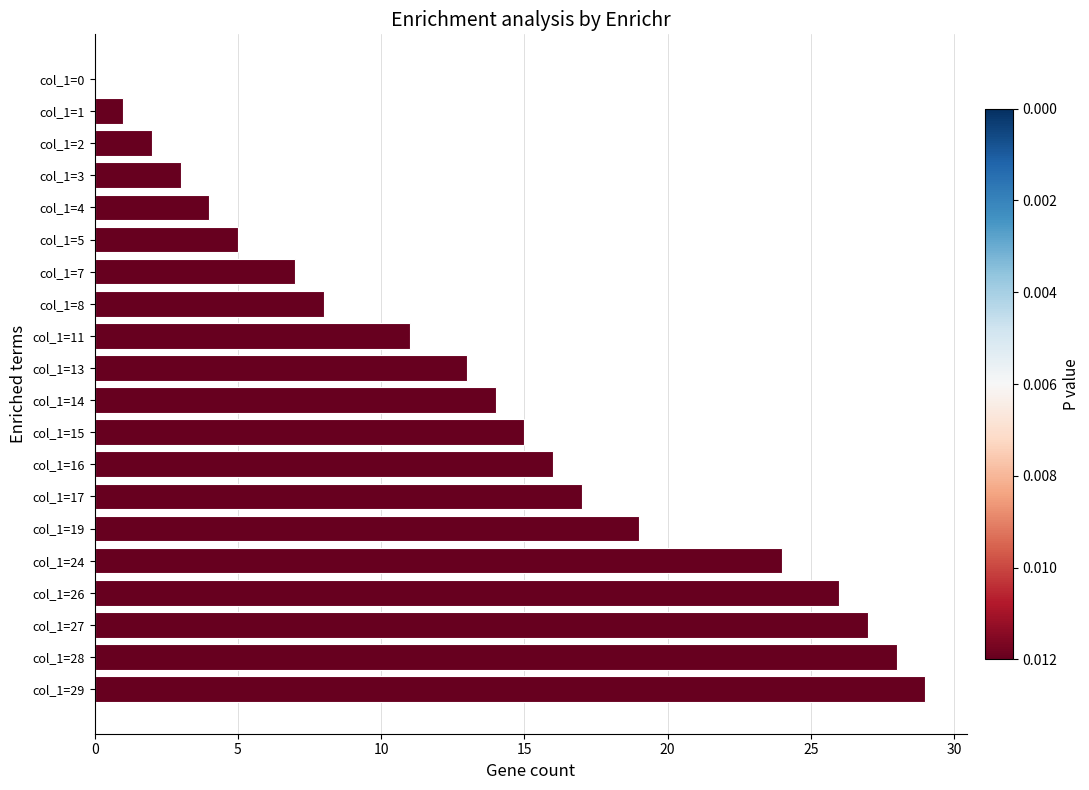

What is the change in value from col_1=29 to col_1=14?

-15